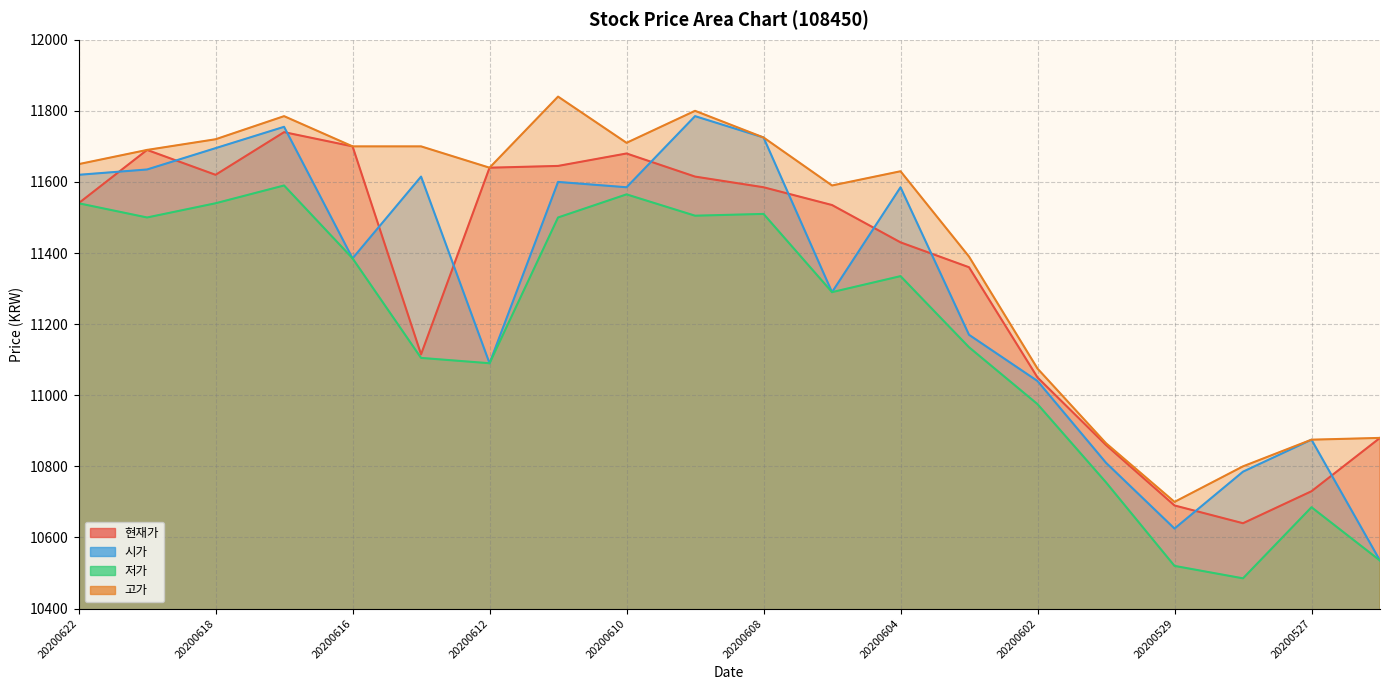

What is the total value across all series at 20200611?

46585